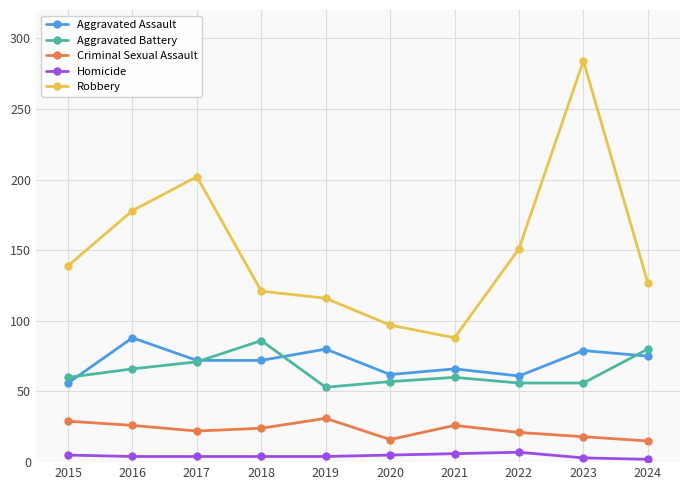

In Criminal Sexual Assault, how many points are higher than both neighbors (excluding endpoints)?

2